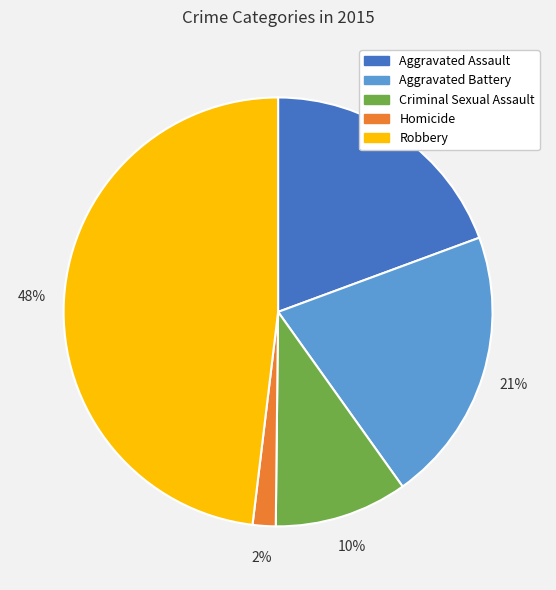

To the nearest percent, what is the difference between the largest and smallest slice percentages?

46%